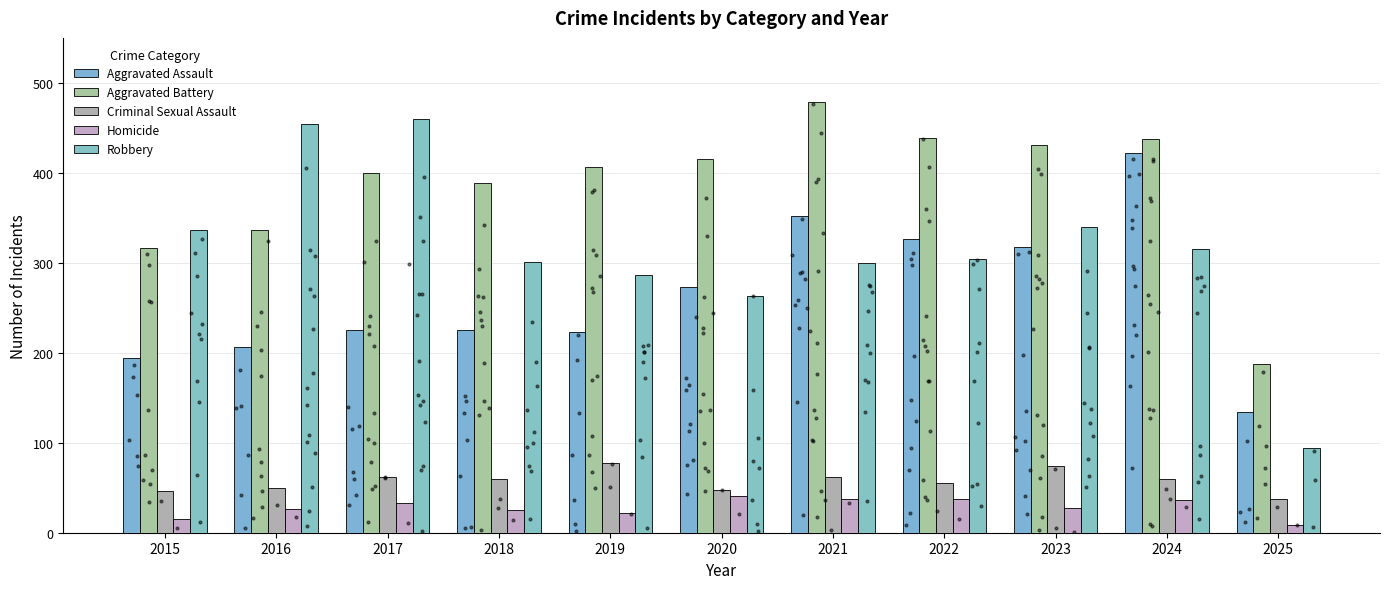

What are all the series names shown in the legend?

Aggravated Assault, Aggravated Battery, Criminal Sexual Assault, Homicide, Robbery